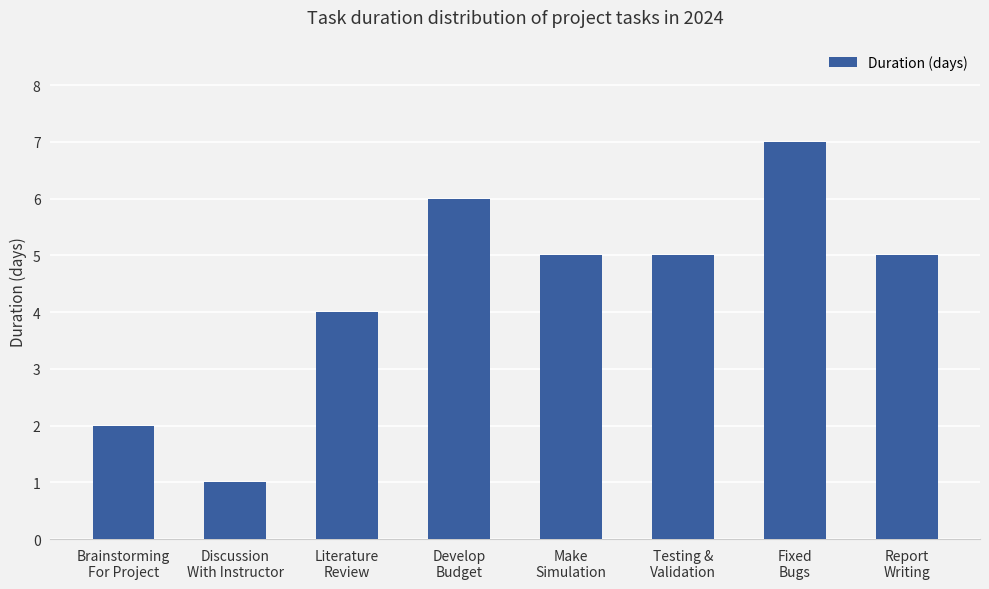

Reading left to right, extract all data points from this chart.

2	1	4	6	5	5	7	5